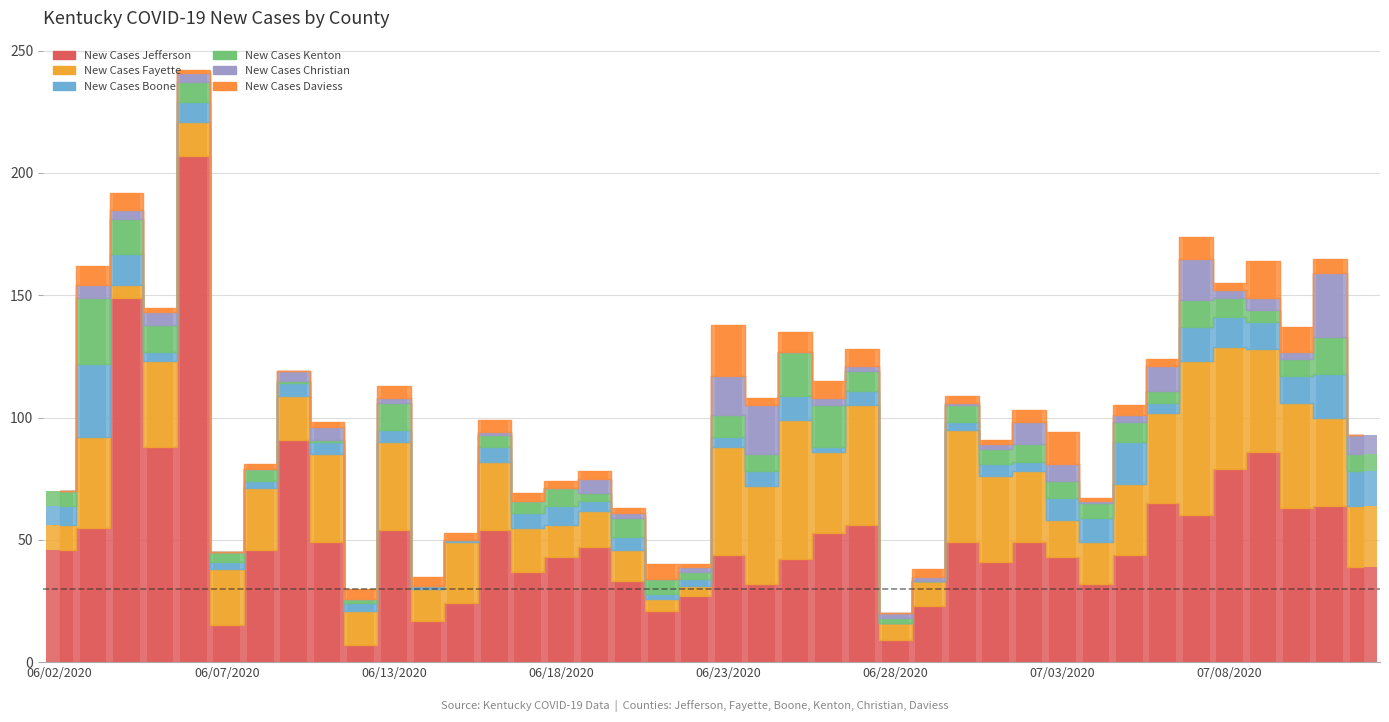

The New Cases Kenton series shows 1 at 06/09/2020. True or false?

True